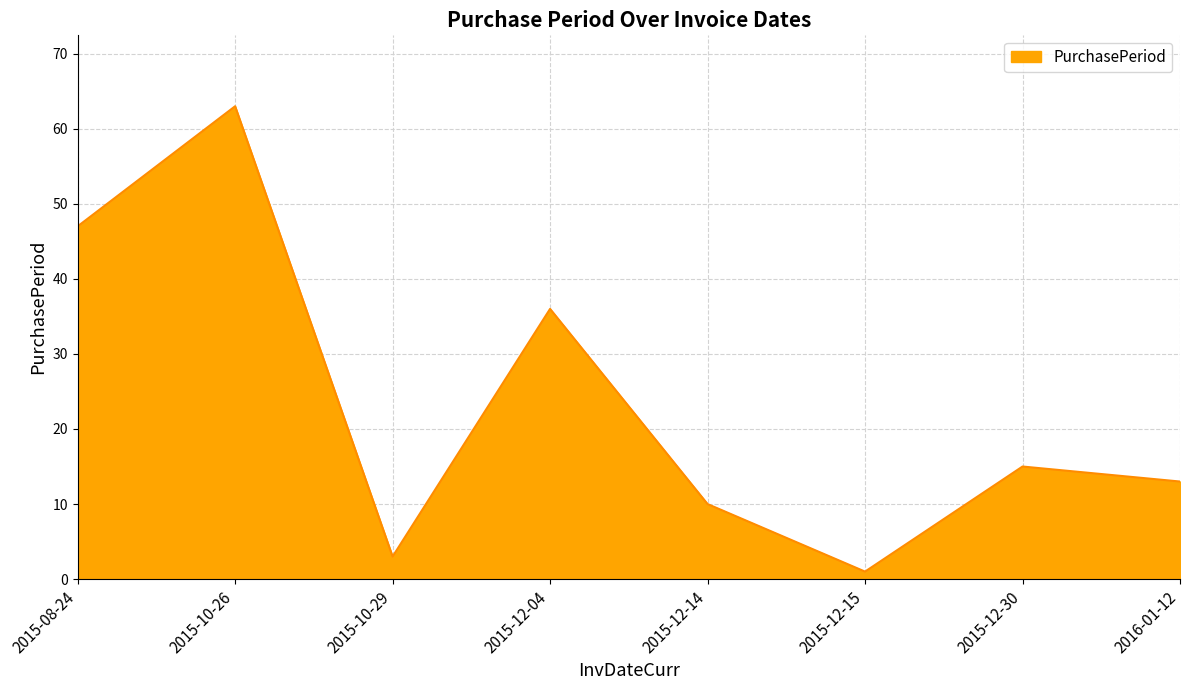

Reading left to right, list all the values displayed in this chart.

47	63	3	36	10	1	15	13